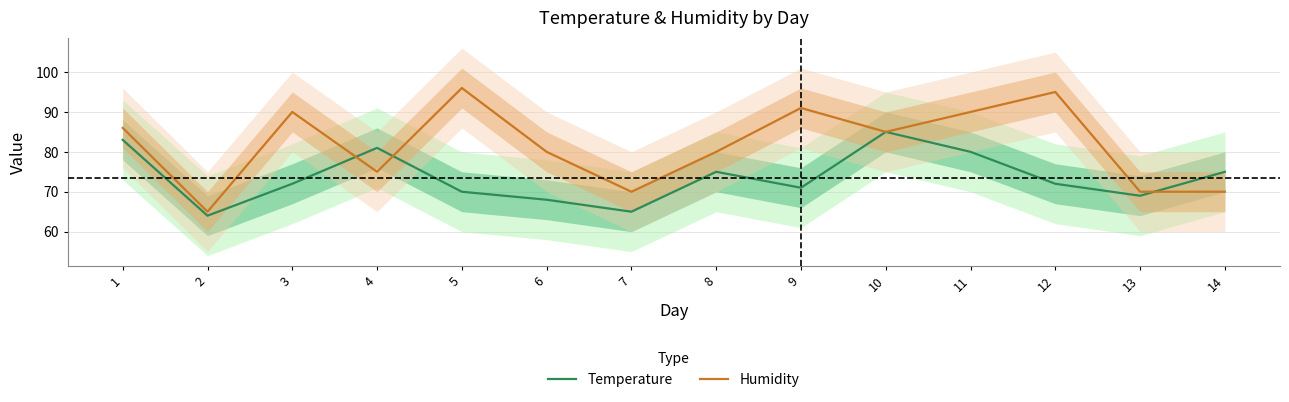

Between 3 and 14, which series saw the biggest shift?

Humidity